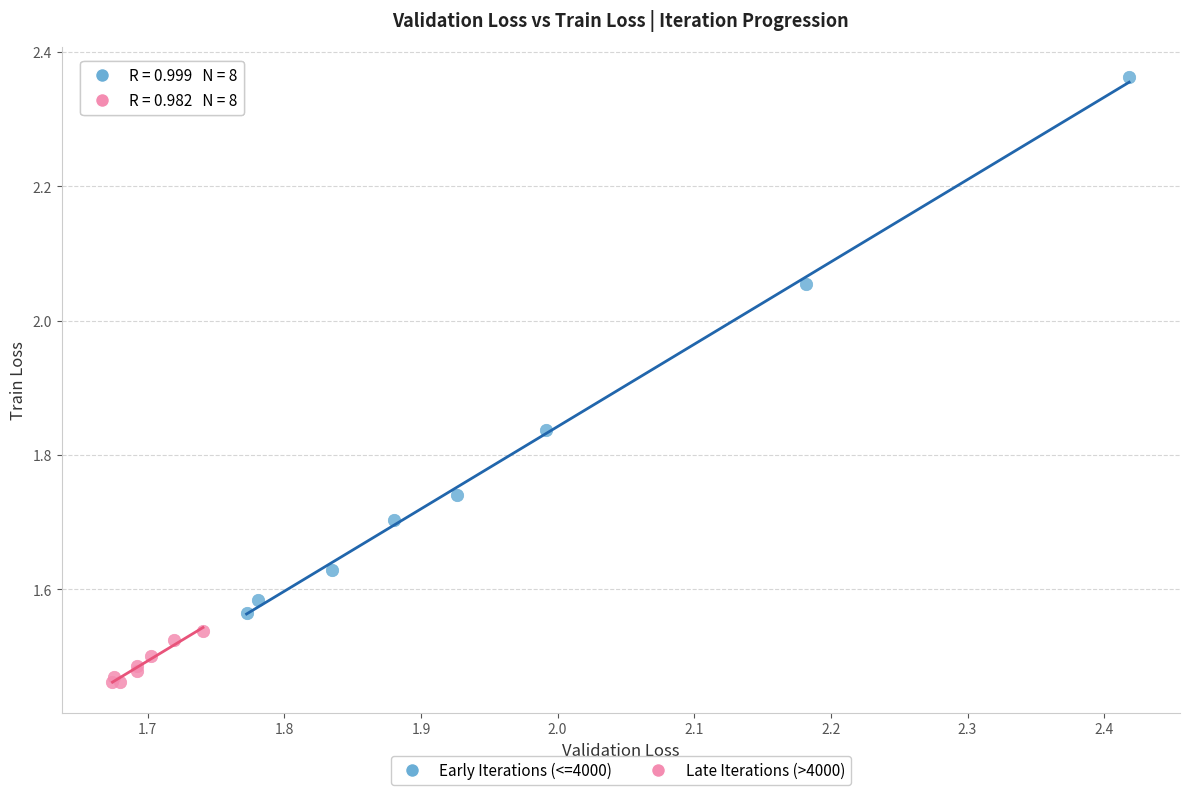

Which series reaches the minimum Y coordinate?

Late Iterations (>4000)